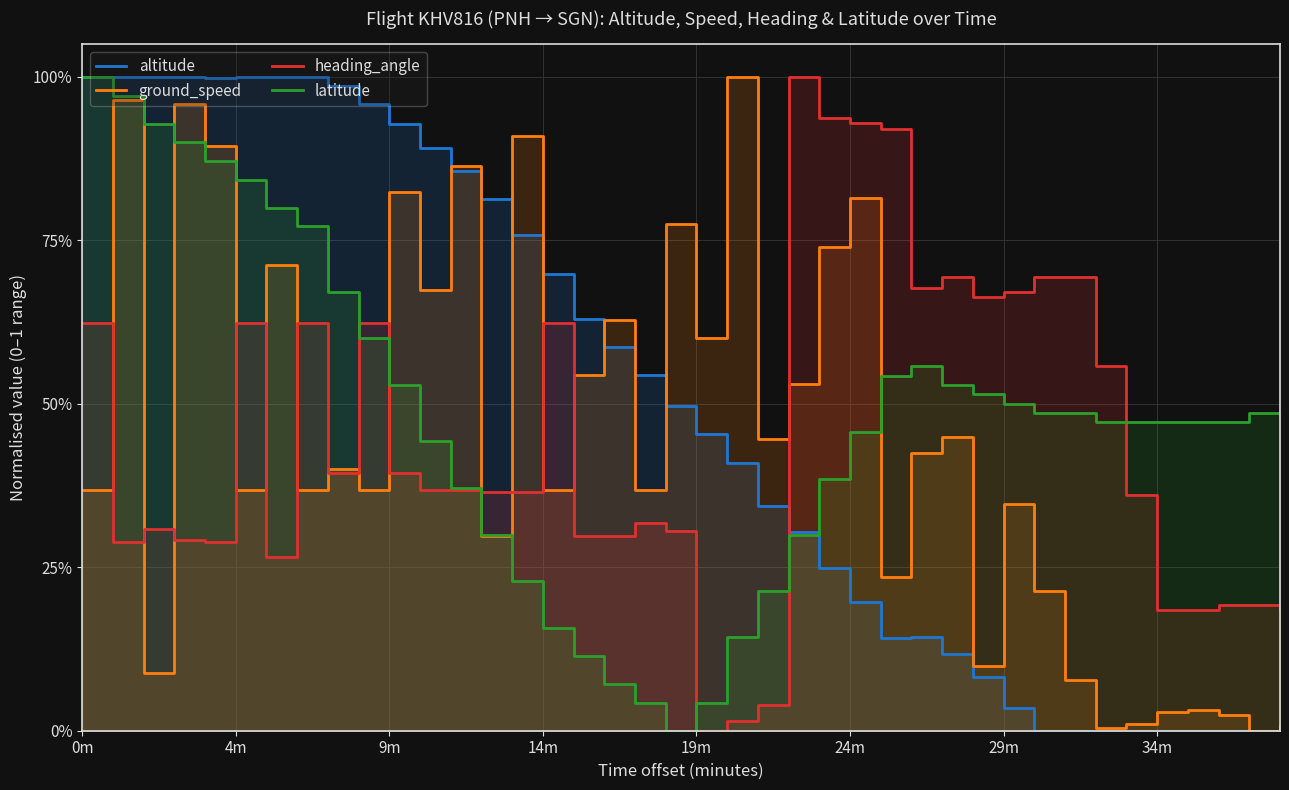

At which label does heading_angle reach its minimum?

19m